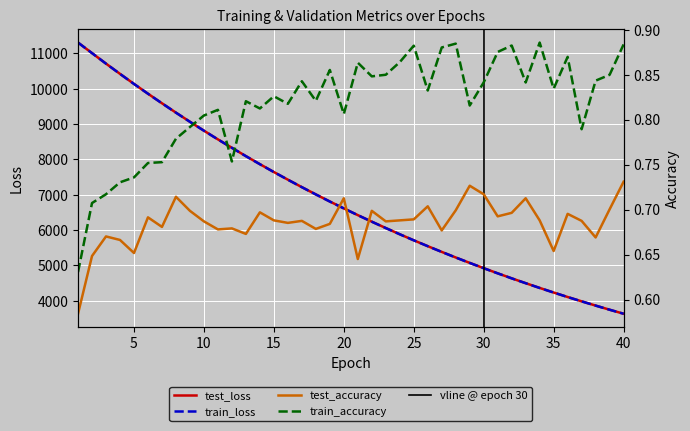

What are all the series names shown in the legend?

test_loss, train_loss, test_accuracy, train_accuracy